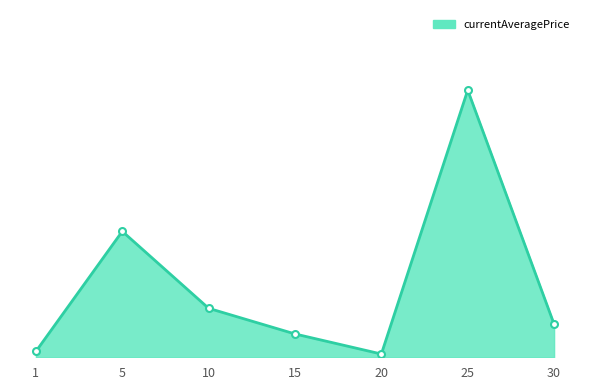

Which category has the lowest value across all series?

20